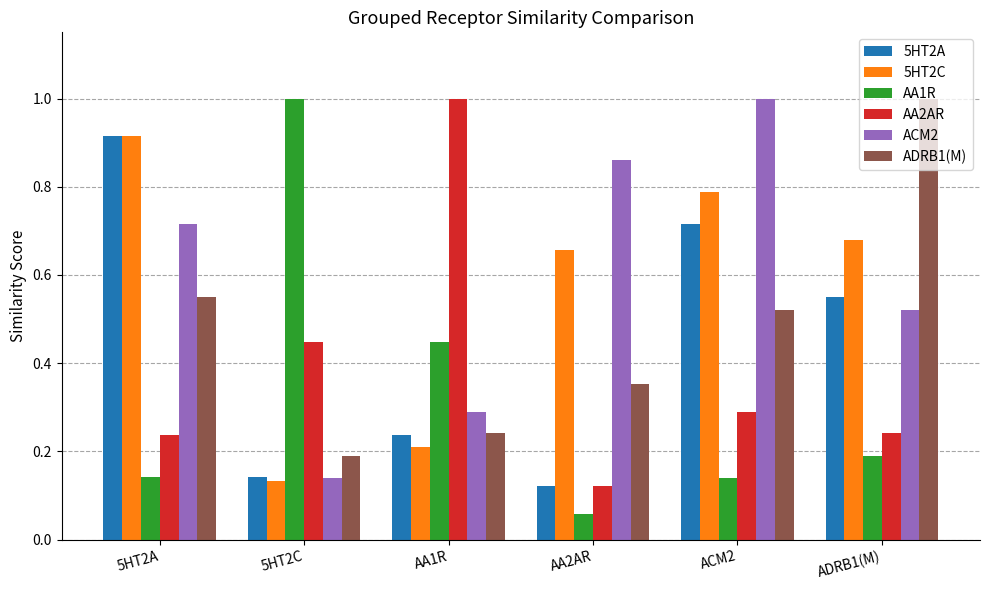

At which label does 5HT2A reach its peak?

5HT2A